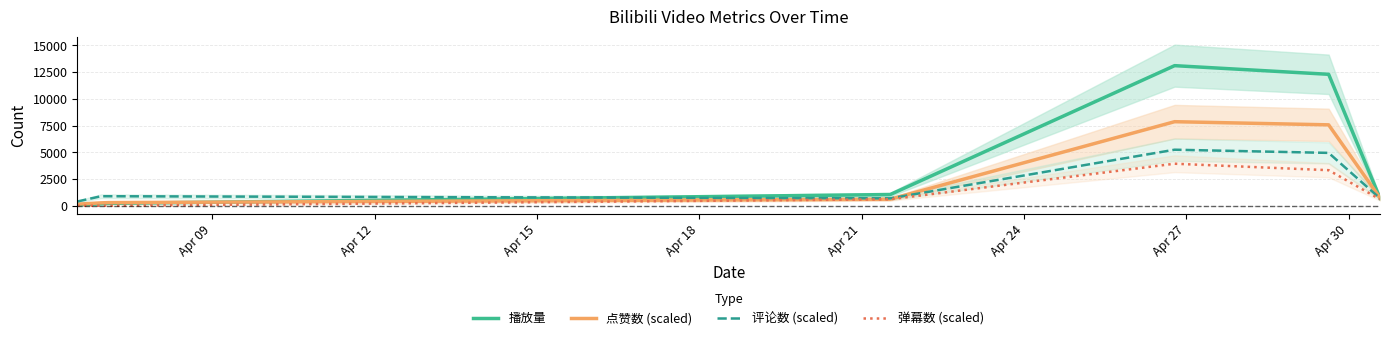

After their last crossing, which series has the higher values: 评论数 (scaled) or 点赞数 (scaled)?

点赞数 (scaled)